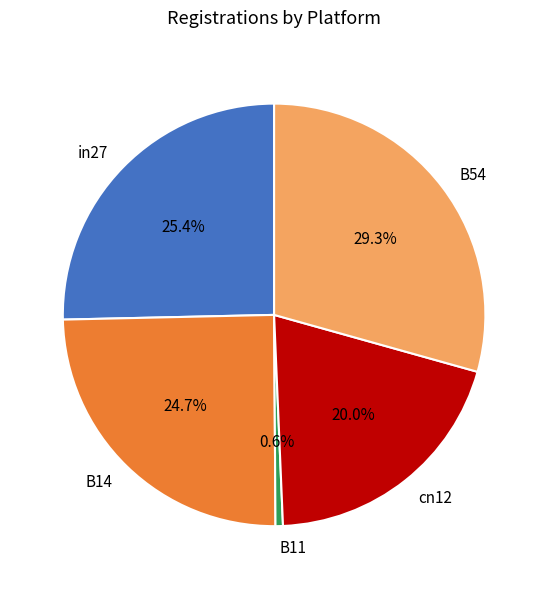

Rank the categories by value from highest to lowest.

B54, in27, B14, cn12, B11